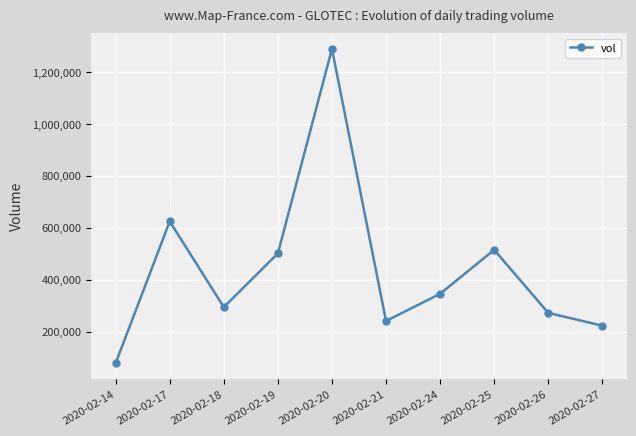

Rank the categories by value from highest to lowest.

2020-02-20, 2020-02-17, 2020-02-25, 2020-02-19, 2020-02-24, 2020-02-18, 2020-02-26, 2020-02-21, 2020-02-27, 2020-02-14